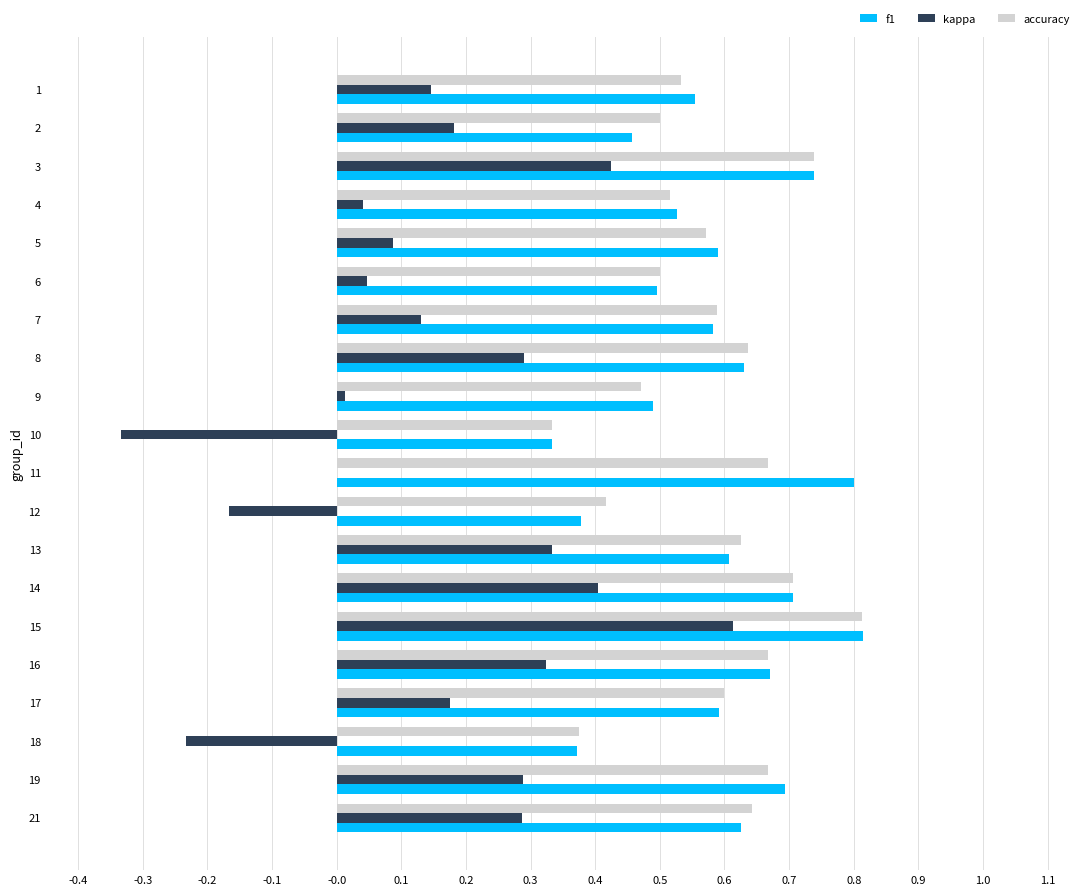

At which label is accuracy closest to 0?

10